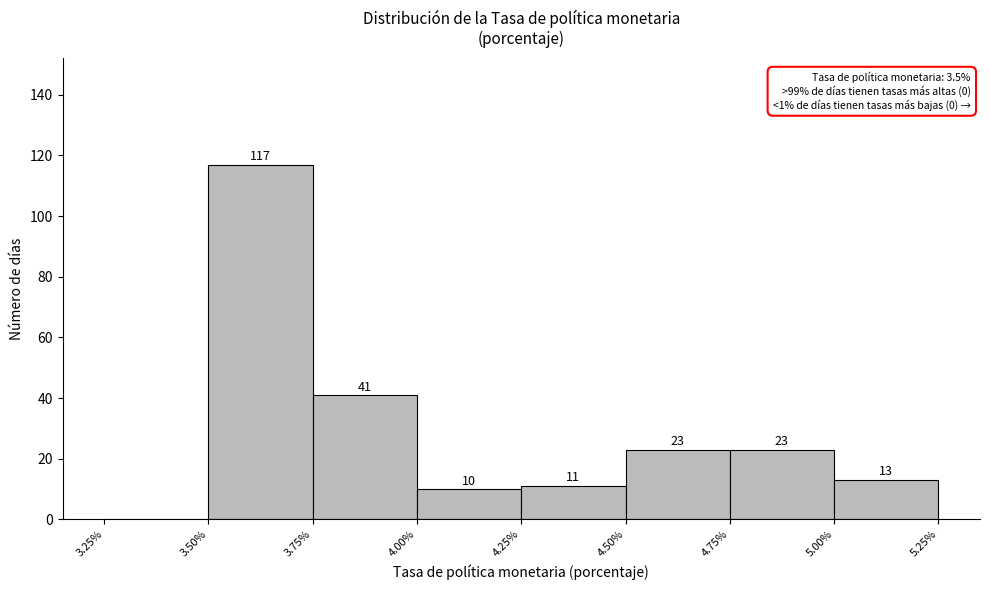

Over which range of the x-axis is the bar tallest?

3.50% to 3.75%